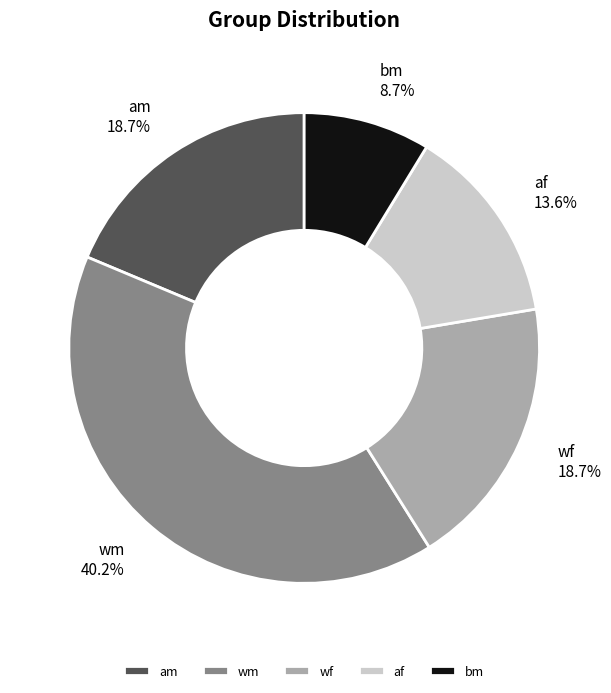

Between bm and wm, which is larger?

wm